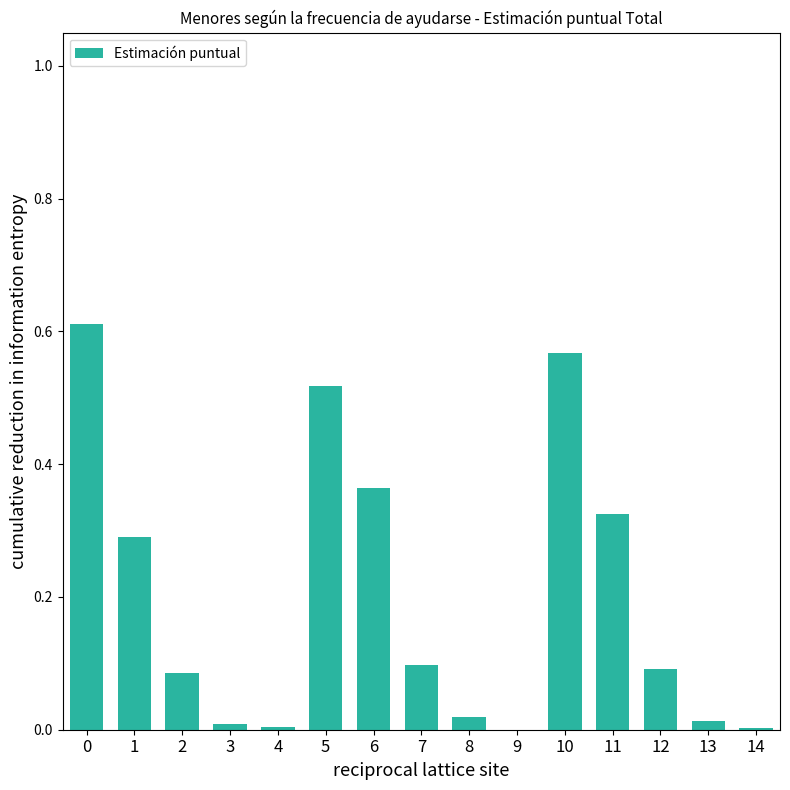

True or false: the data shows 0.5 at 1.

False